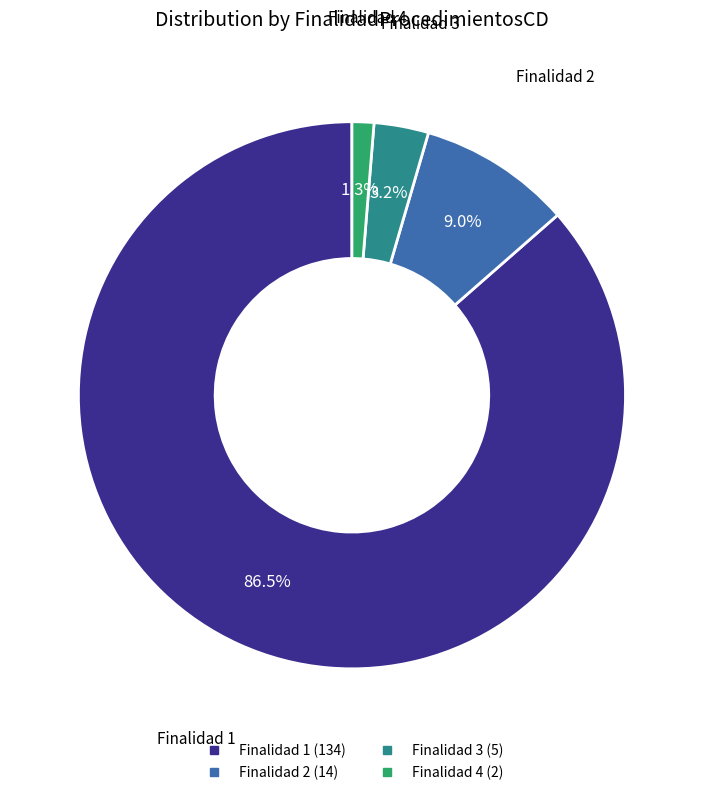

Is there a majority slice in this chart?

Yes